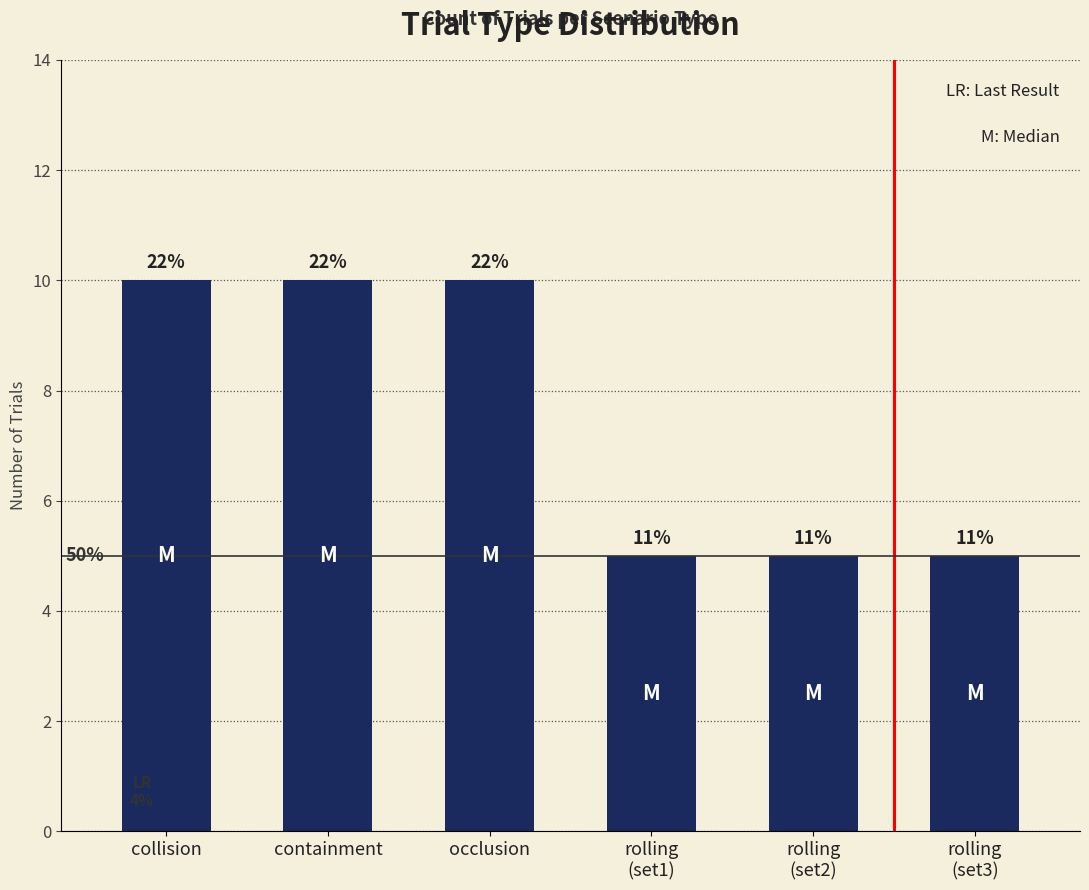

What is the sum of the values at rolling
(set1) and rolling
(set3)?

10